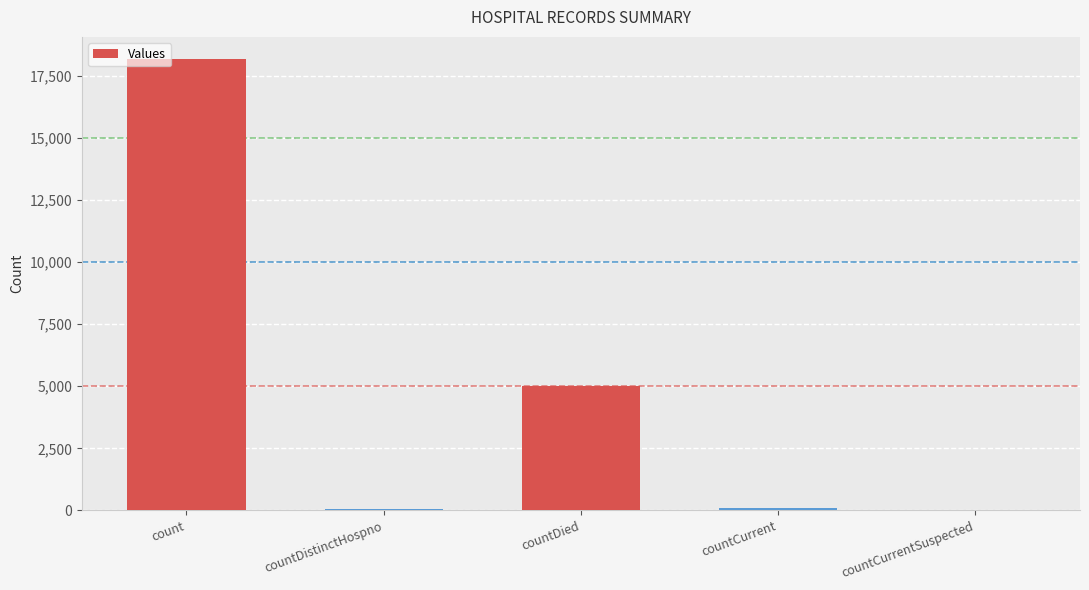

Count the number of data series in this chart.

1